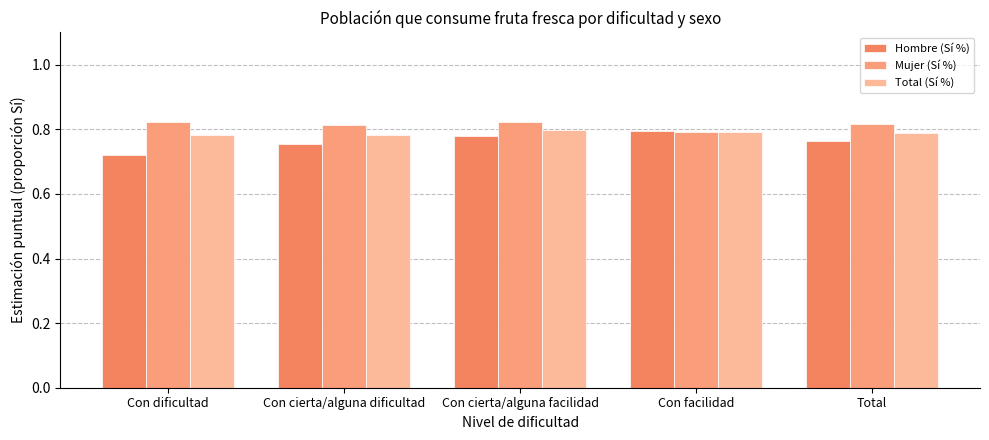

Are the bars horizontal?

No